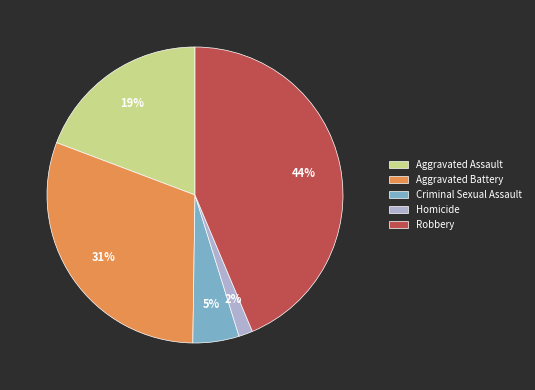

Which category has the smallest portion of the pie?

Homicide